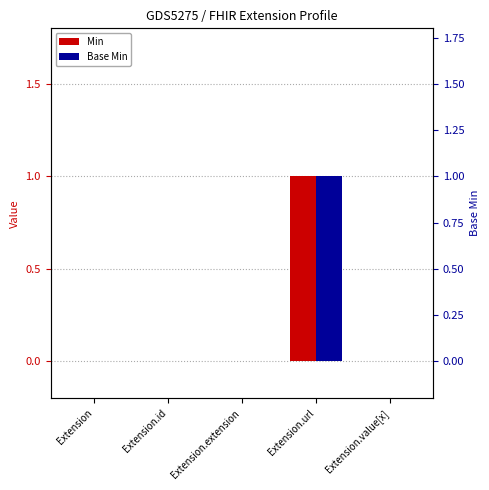

What is the label of the 3rd bar from the right?

Extension.extension